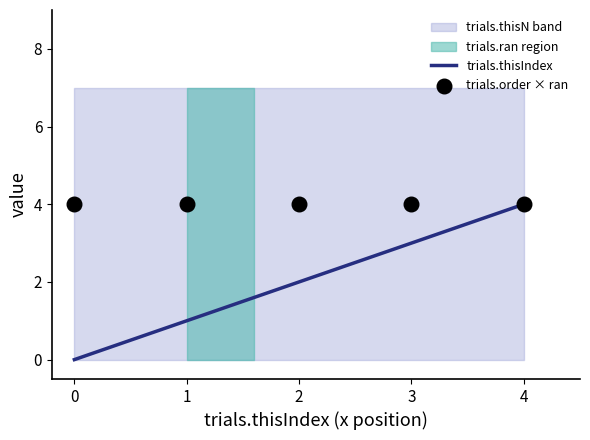

The trials.thisIndex series shows 1.7 at 4. True or false?

False